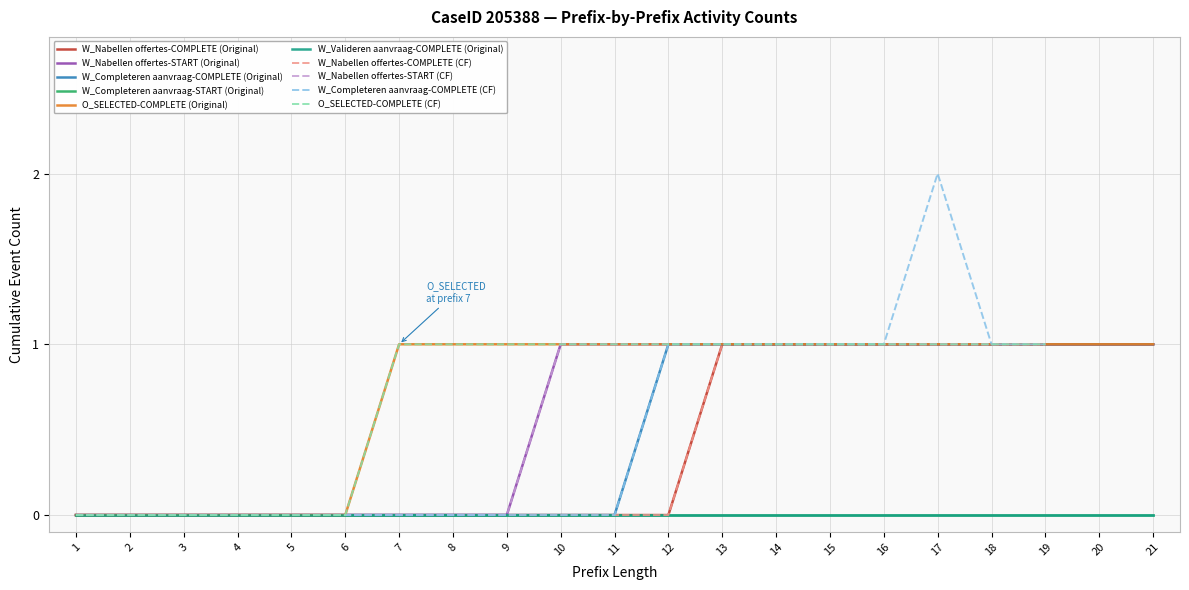

The W_Nabellen offertes-COMPLETE (Original) series shows 0 at 18. True or false?

False